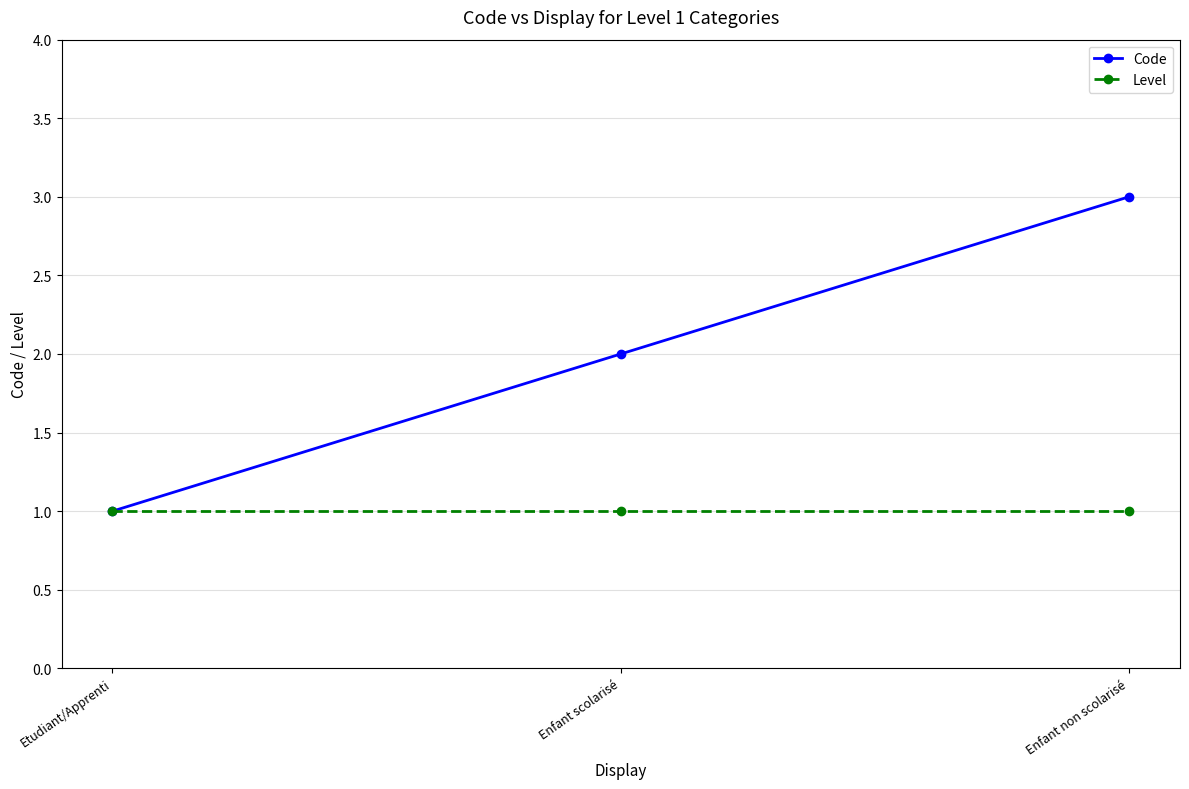

How many lines are shown in the chart?

2